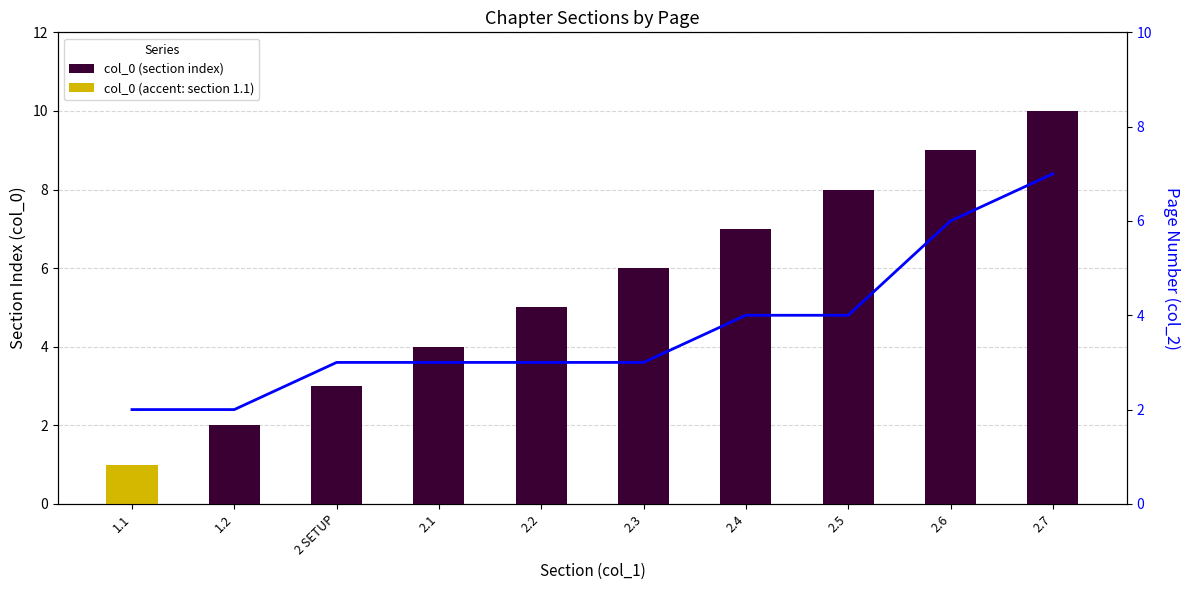

Reading left to right, extract all data points from this chart.

col_0 (section index): 1	2	3	4	5	6	7	8	9	10
col_2 (page number): 2	2	3	3	3	3	4	4	6	7